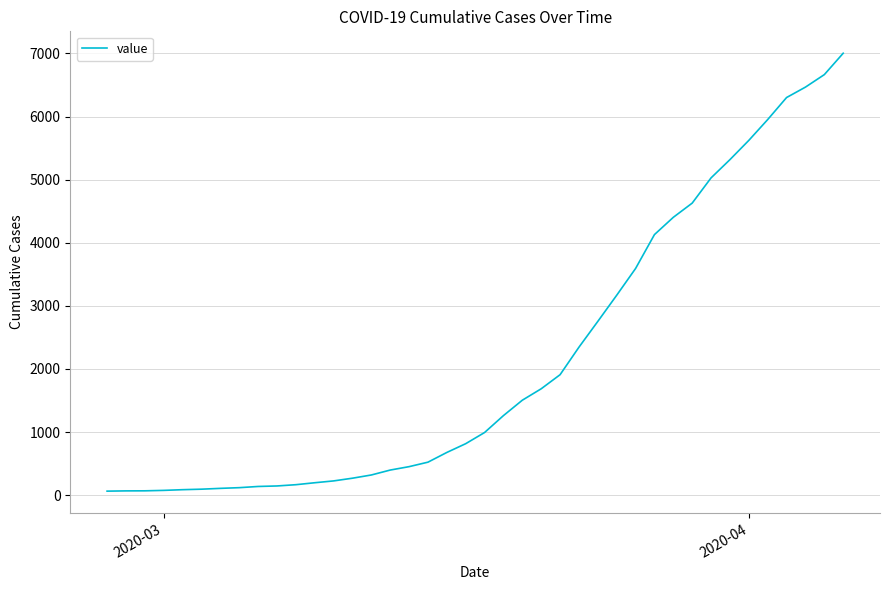

What is the maximum value shown in the chart?

7003